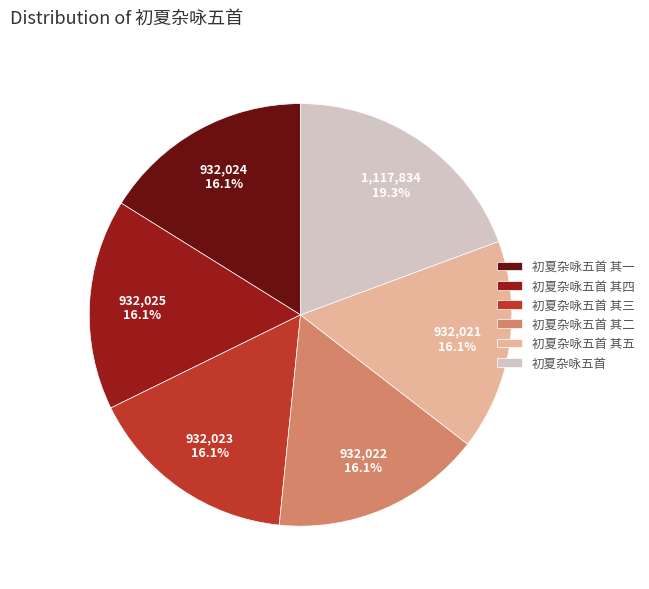

To the nearest percent, what portion does 初夏杂咏五首 其三 represent?

16%